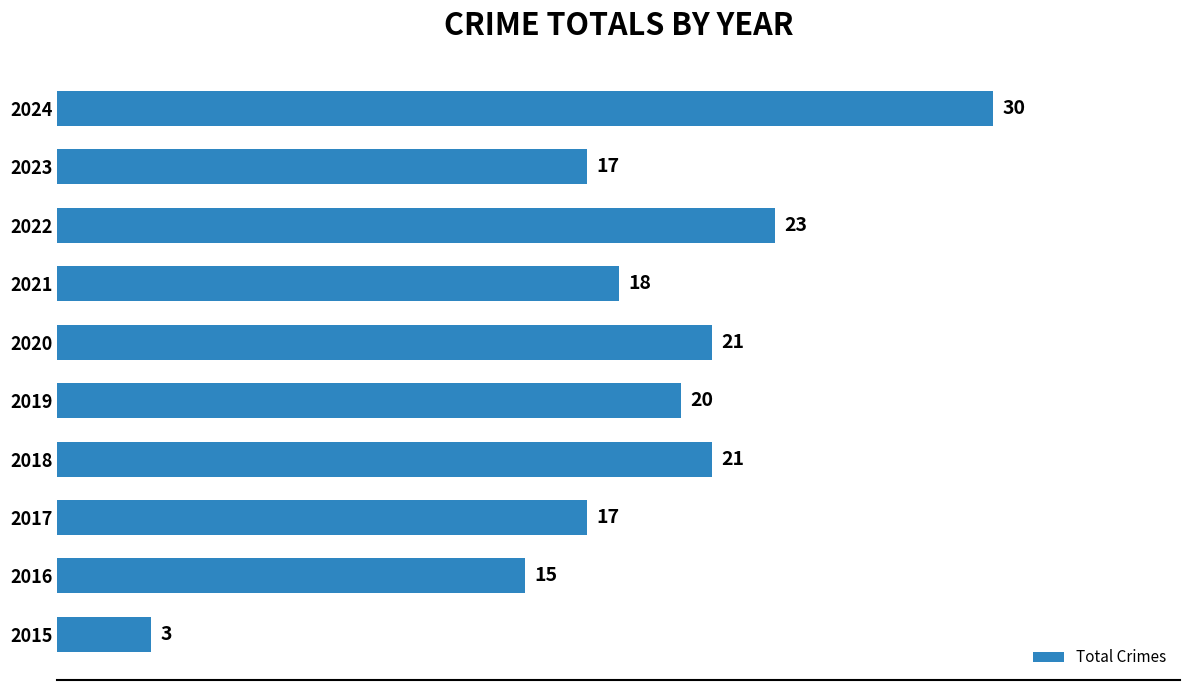

Reading bottom to top, list all the values displayed in this chart.

2015=3	2016=15	2017=17	2018=21	2019=20	2020=21	2021=18	2022=23	2023=17	2024=30